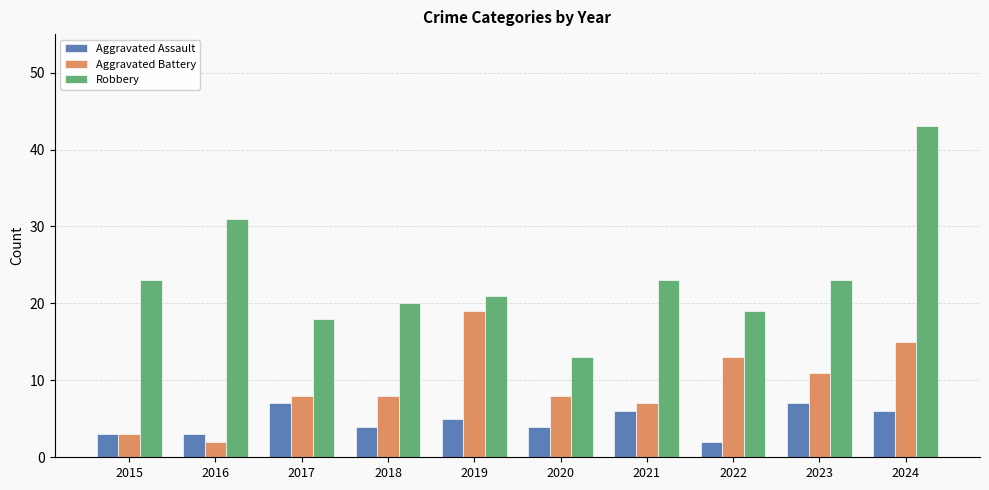

What is the sum of the Aggravated Battery values at 2016 and 2018?

10